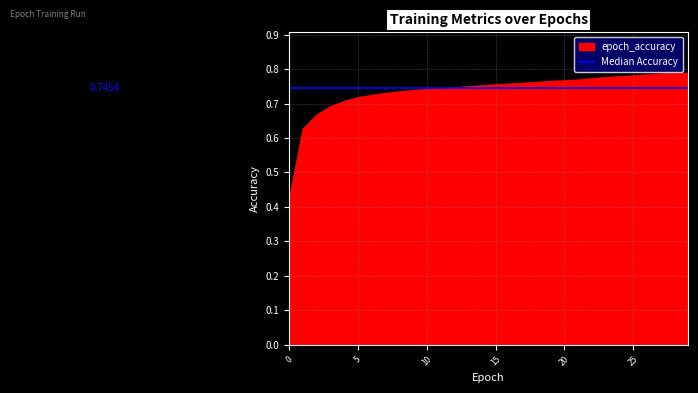

What is the value of the 17th point from the left?

0.8